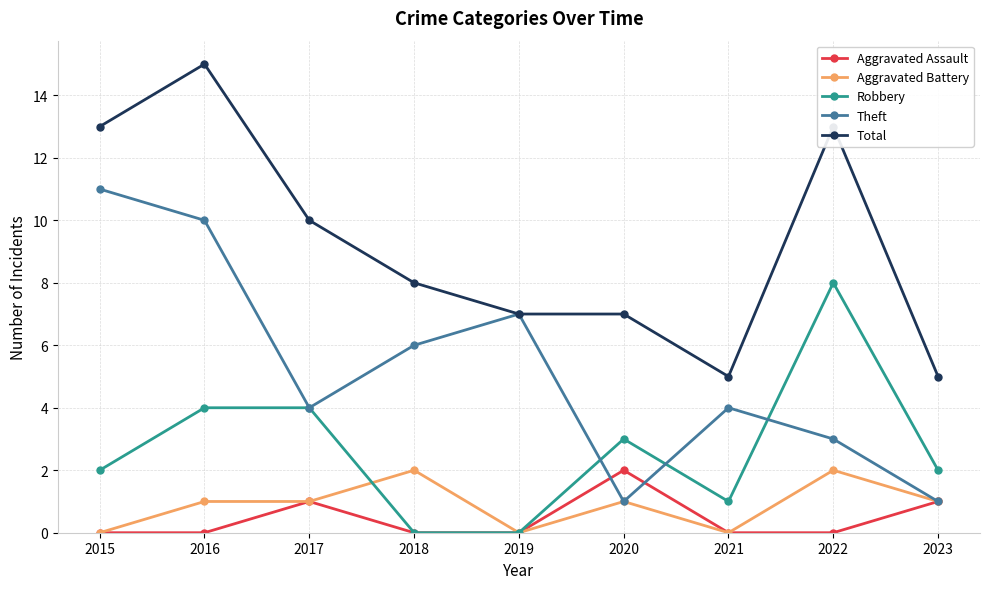

True or false: Total and Aggravated Assault cross at least once.

False